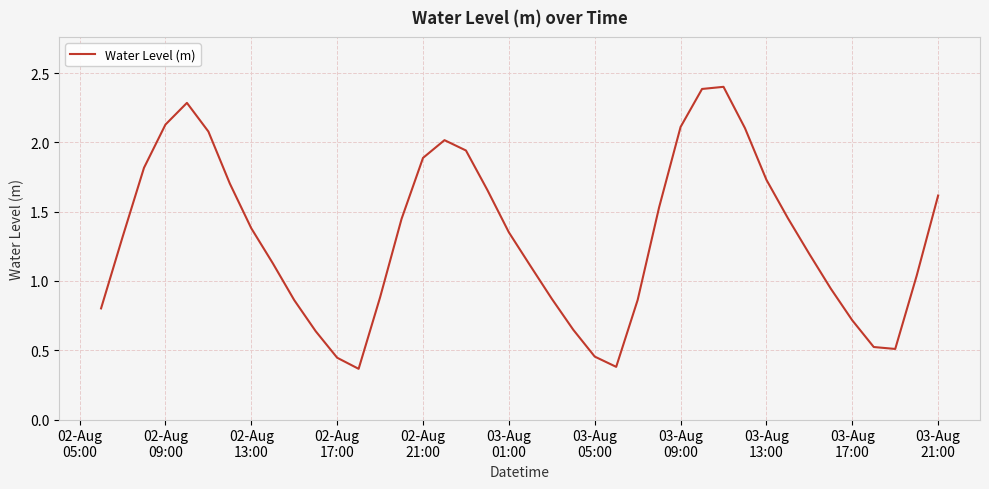

What is the greatest value displayed?

2.4